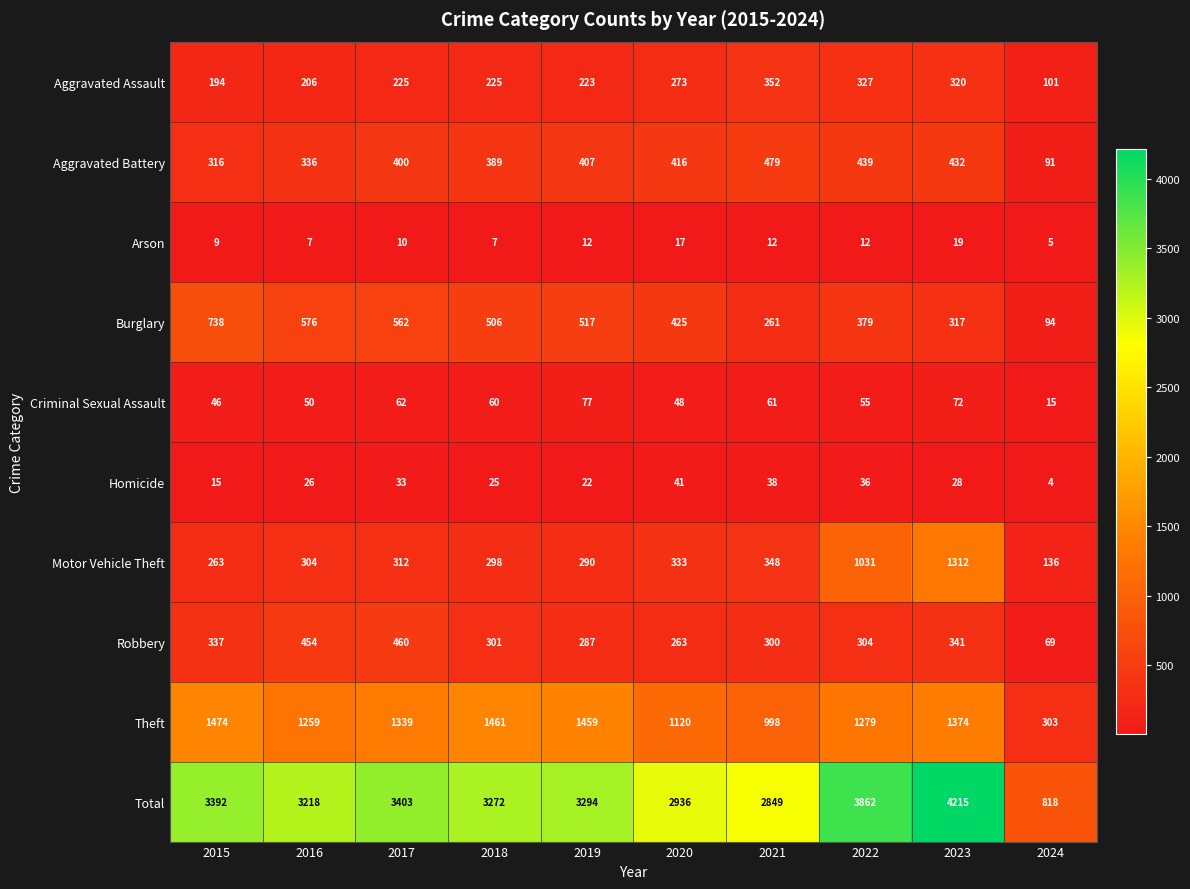

What is the difference between the maximum and minimum values in the Motor Vehicle Theft series?

1176